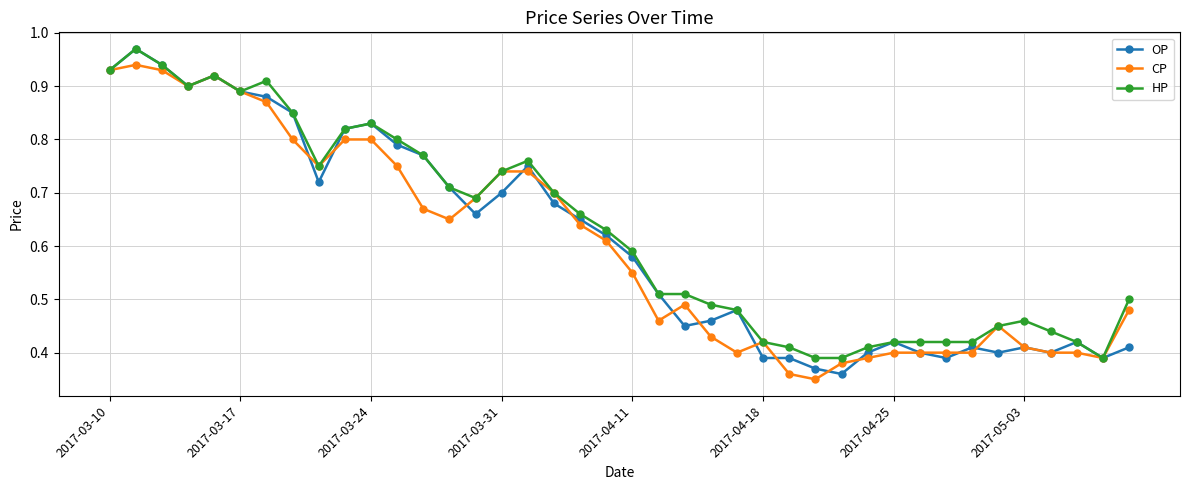

Count the number of data series in this chart.

3